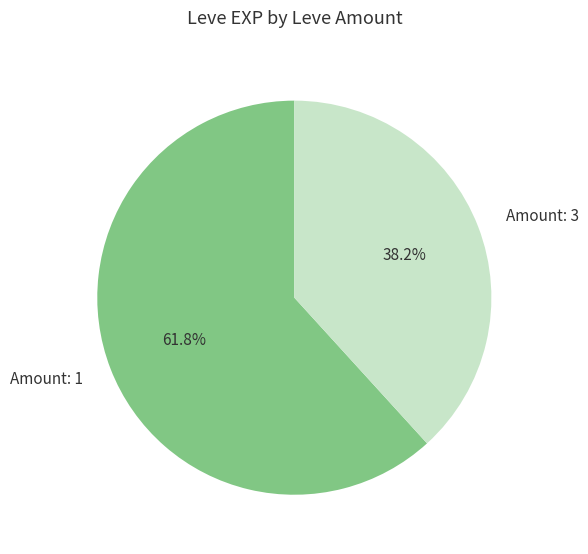

How many slices are in this pie chart?

2